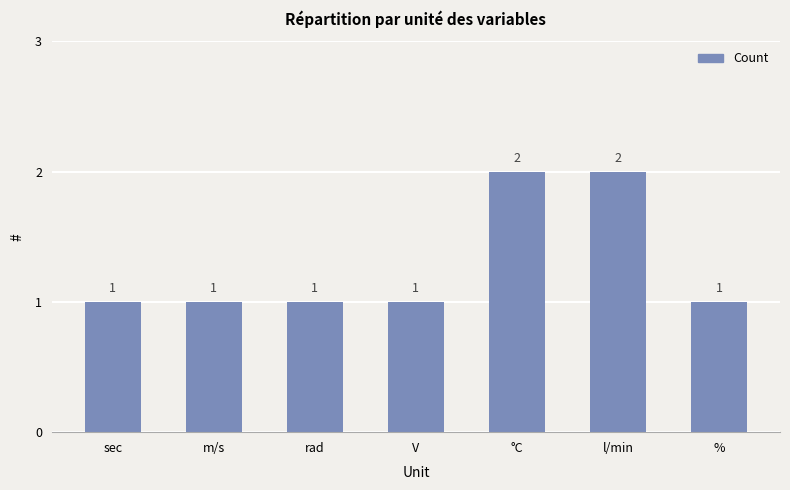

Reading right to left, what are all the values shown in this chart?

%=1	l/min=2	°C=2	V=1	rad=1	m/s=1	sec=1